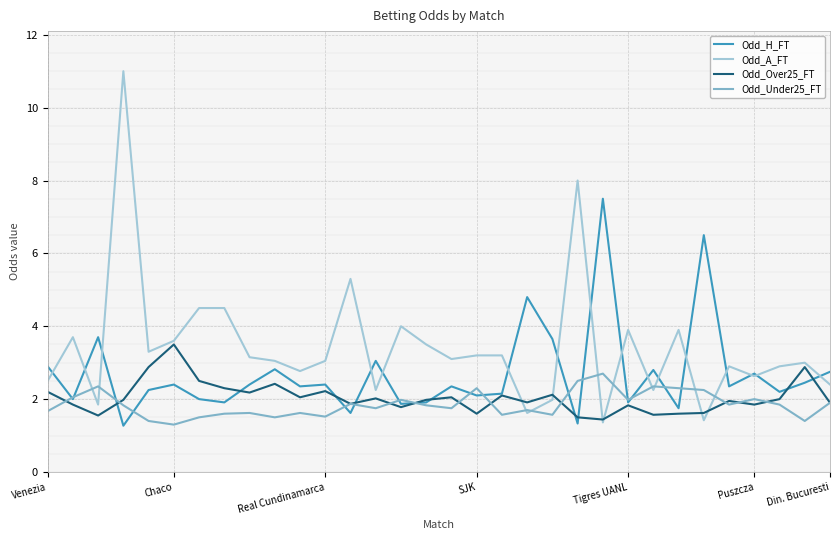

Which series has the largest total across all categories?

Odd_A_FT